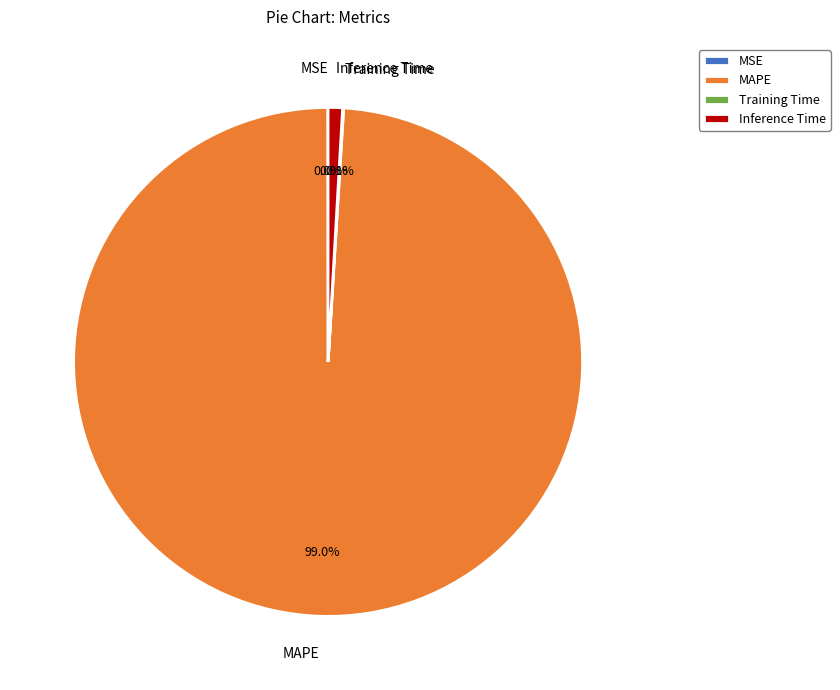

Which category has the biggest portion of the pie?

MAPE